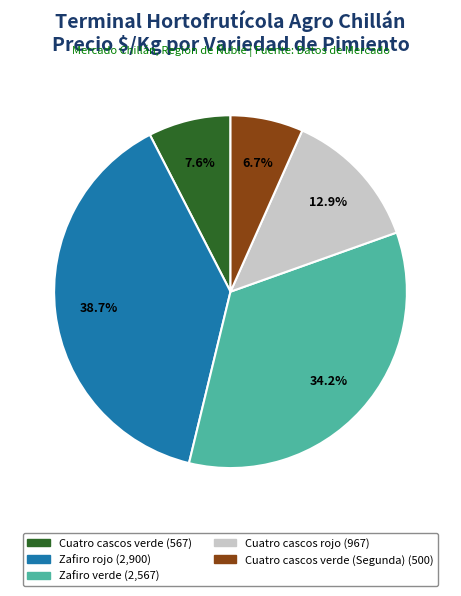

Is there any slice that represents more than half of the pie?

No